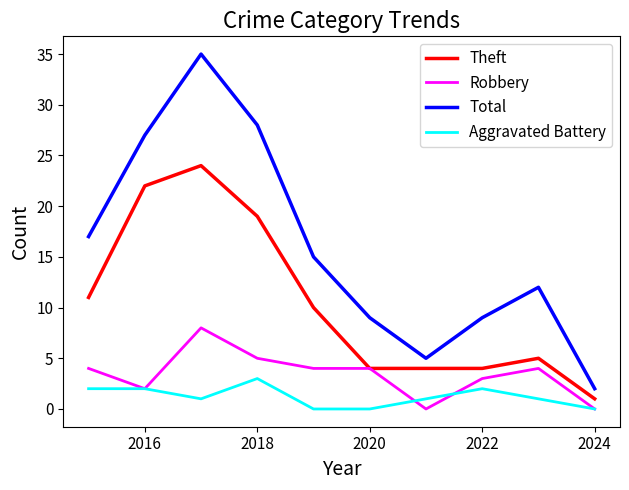

What is the difference between the maximum and second lowest values in the Robbery series?

8